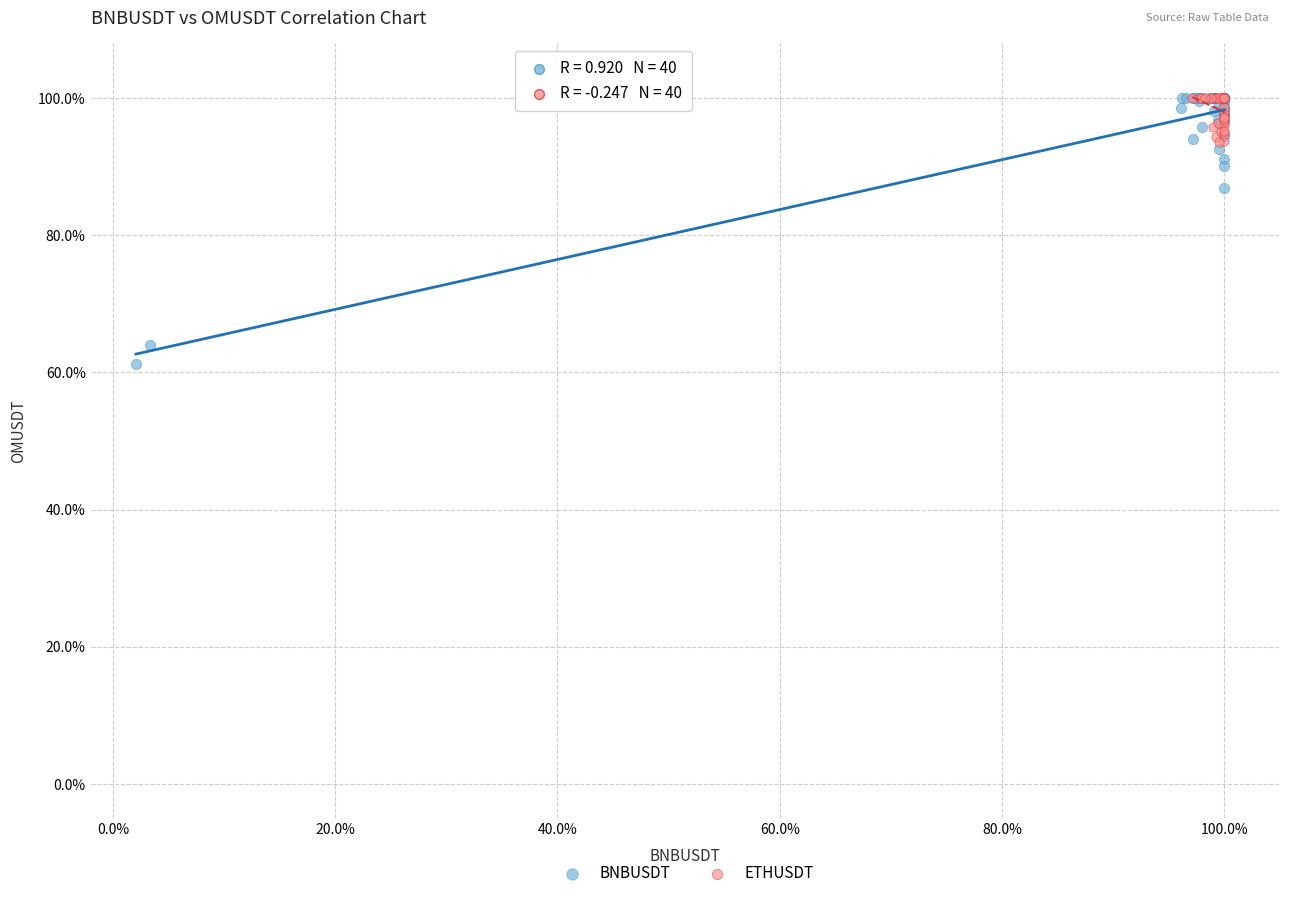

Which series reaches the minimum Y coordinate?

BNBUSDT